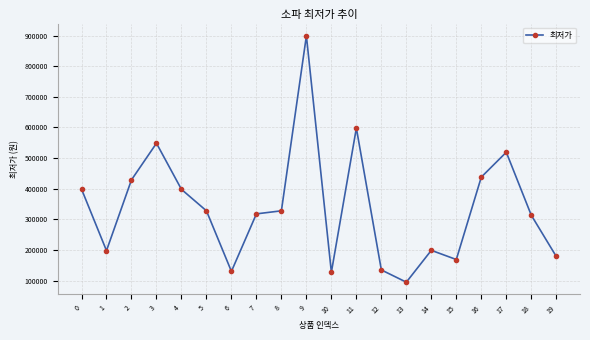

What is the change in value from 6 to 7?

+187680